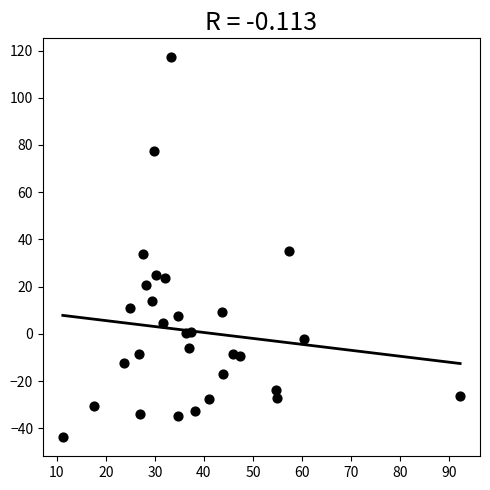

What is the range of Y values (max minus min)?

160.9